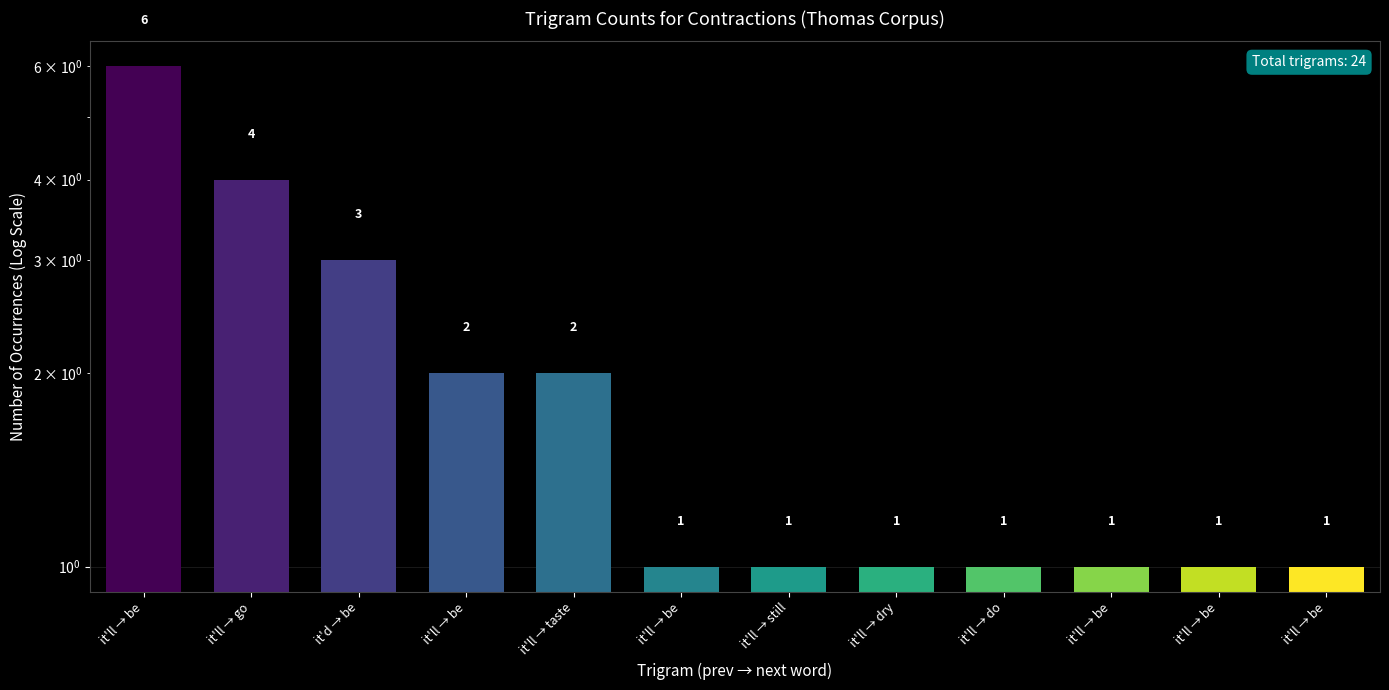

Does the chart contain any negative values?

No